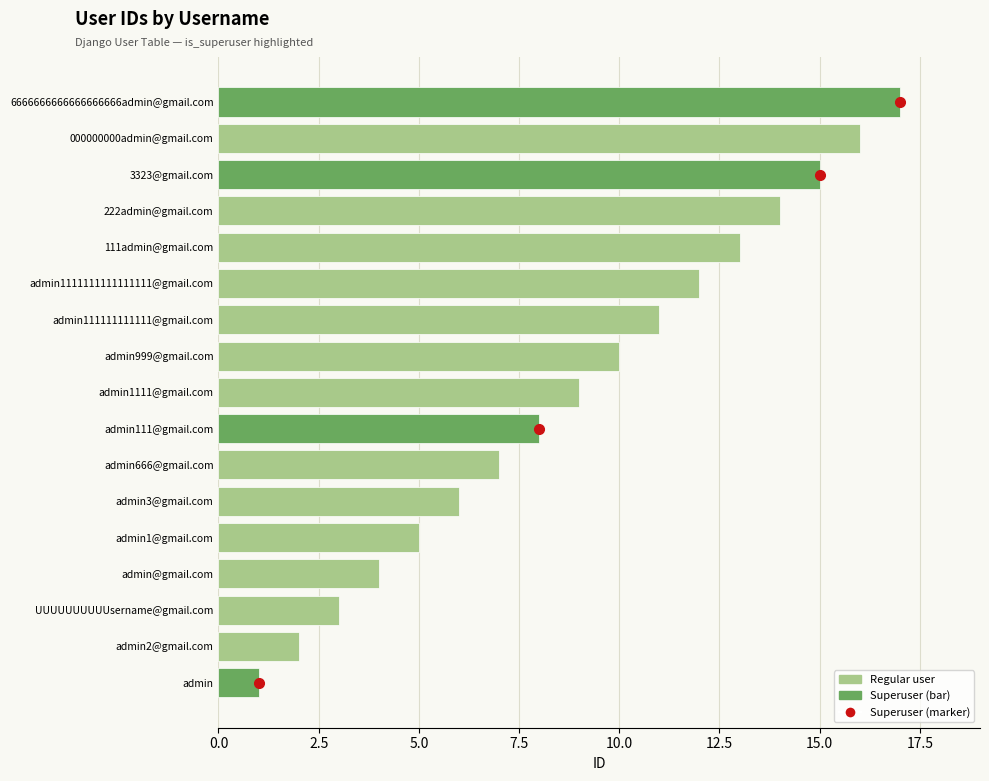

Count the number of data series in this chart.

1